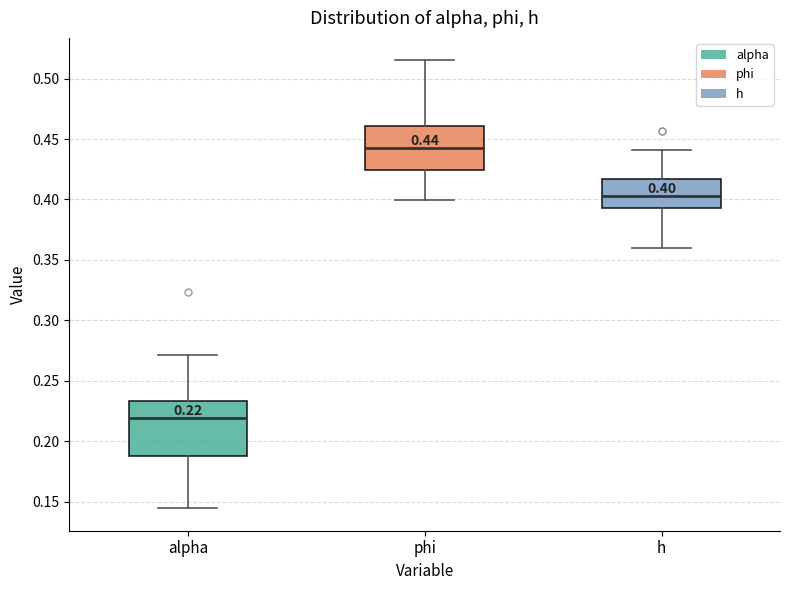

Which box is the tallest, from its lower edge to its upper edge?

alpha